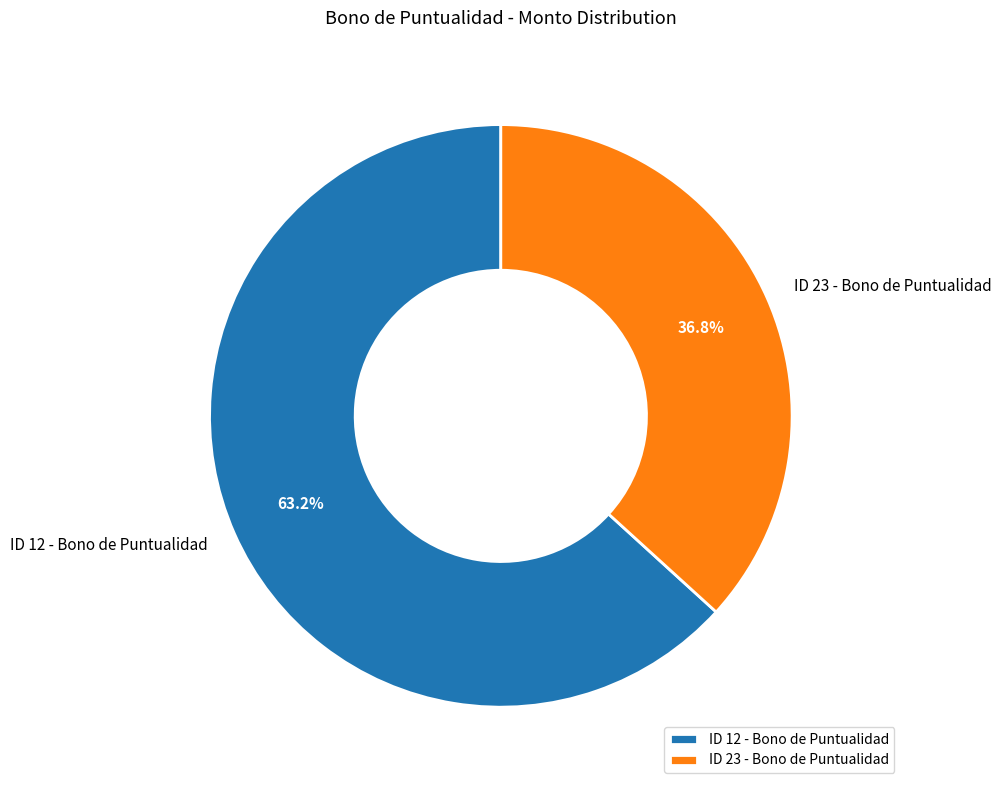

How many segments does this pie chart have?

2